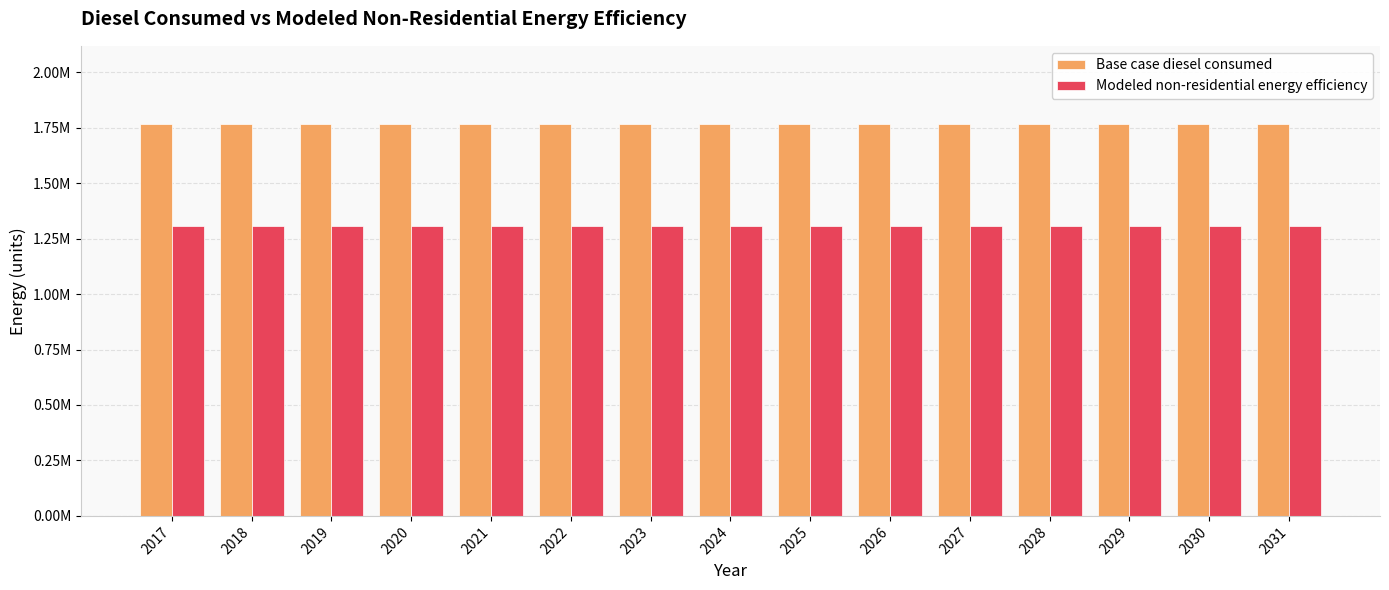

What is the value of the Modeled non-residential energy efficiency bar at the 2nd from the left?

1306685.4